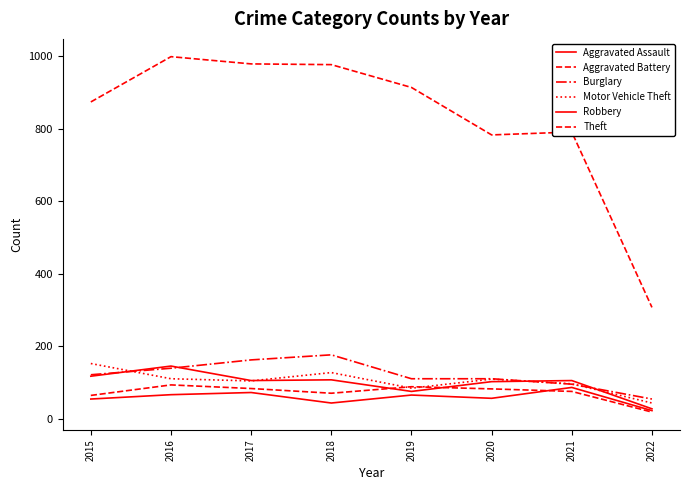

Is this an area chart (filled region under the line)?

No